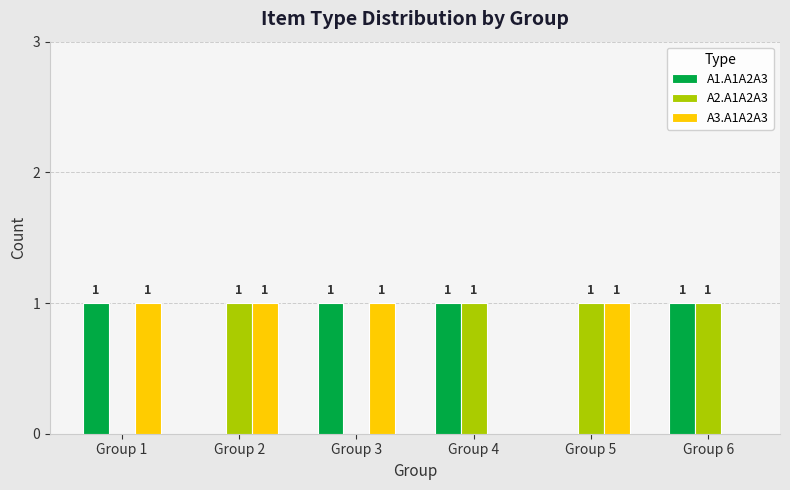

Does the chart contain stacked bars?

No